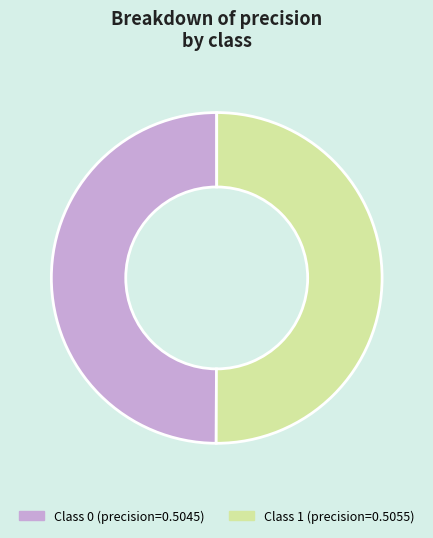

Count the number of slices in the pie.

2